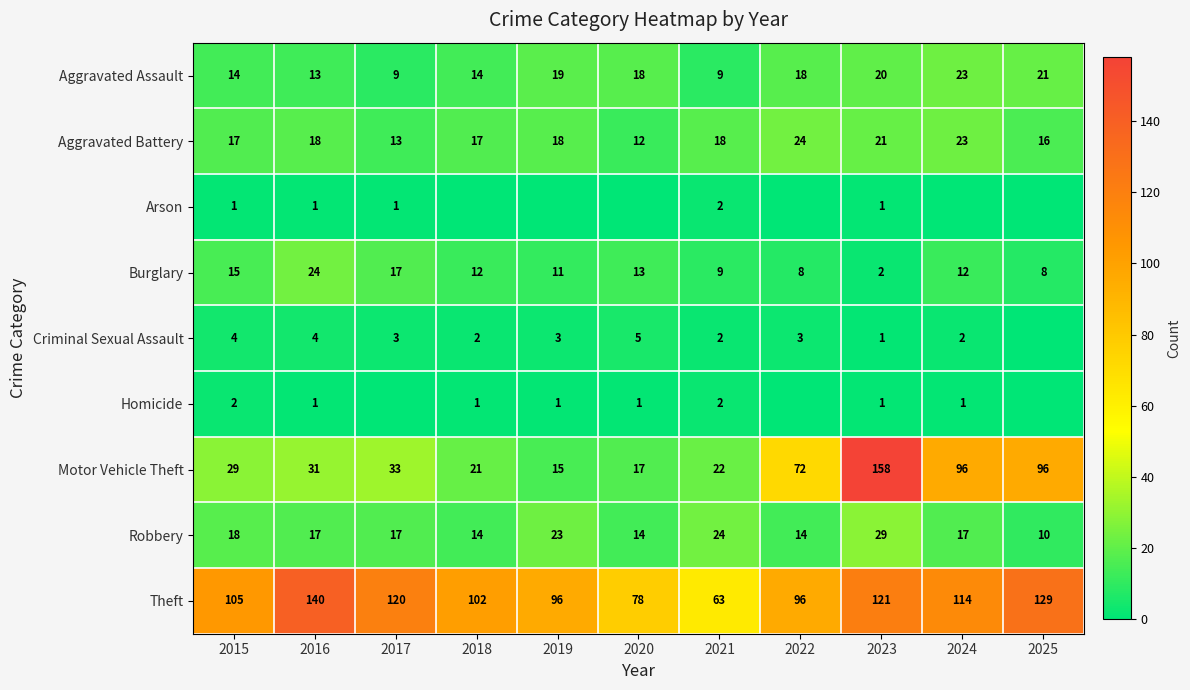

Between 2019 and 2025, which is larger?

2025